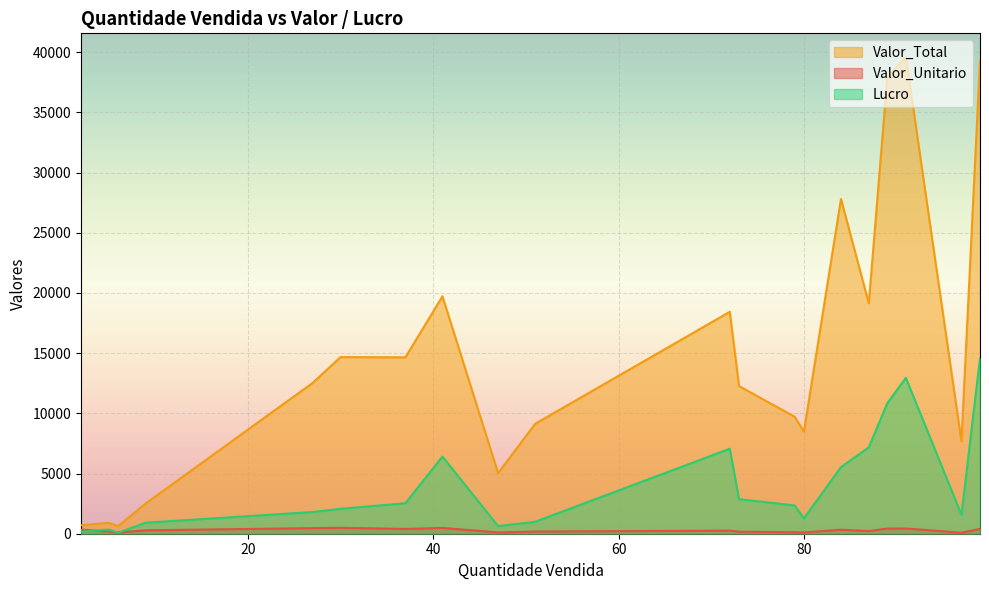

Which label corresponds to the smallest value in the chart?

97